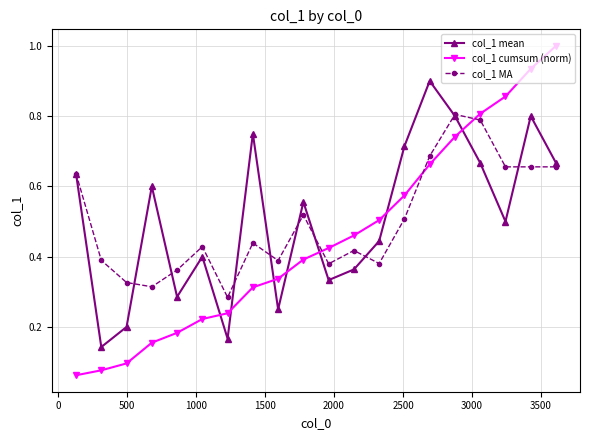

After their last crossing, which series has the higher values: col_1 cumsum (norm) or col_1 mean?

col_1 cumsum (norm)